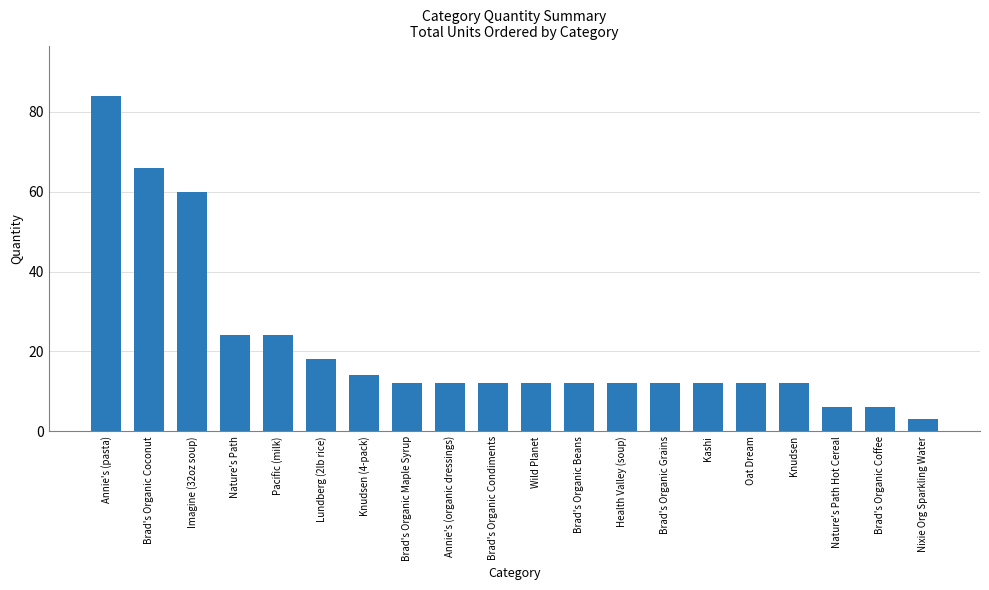

Approximately how many times larger is the value at Annie's (pasta) compared to Annie's (organic dressings)?

7.0